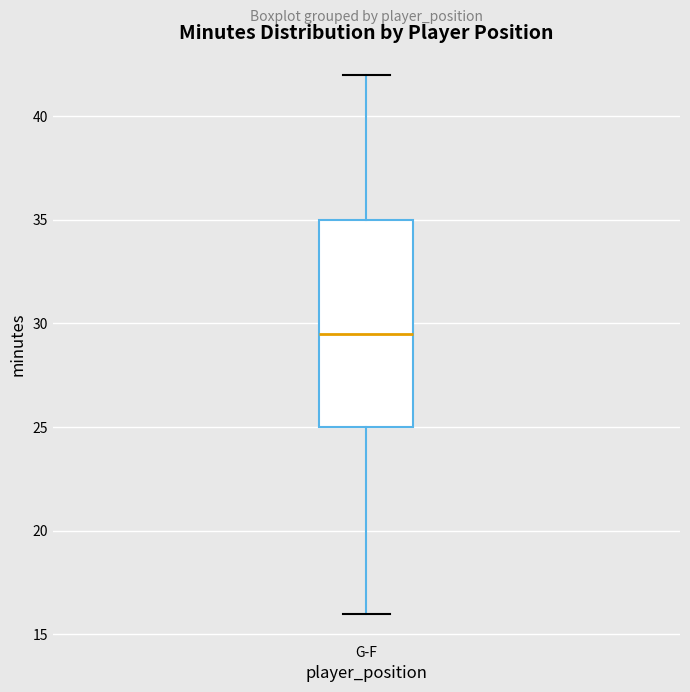

Read this box plot against the y-axis: the position of the median line, the range covered by the box, and the ends of both whiskers. The values are not printed on the chart, so give them approximately, as read against the axis.

median 29.5, box 25.0 to 35.0, whiskers 16.0 to 42.0